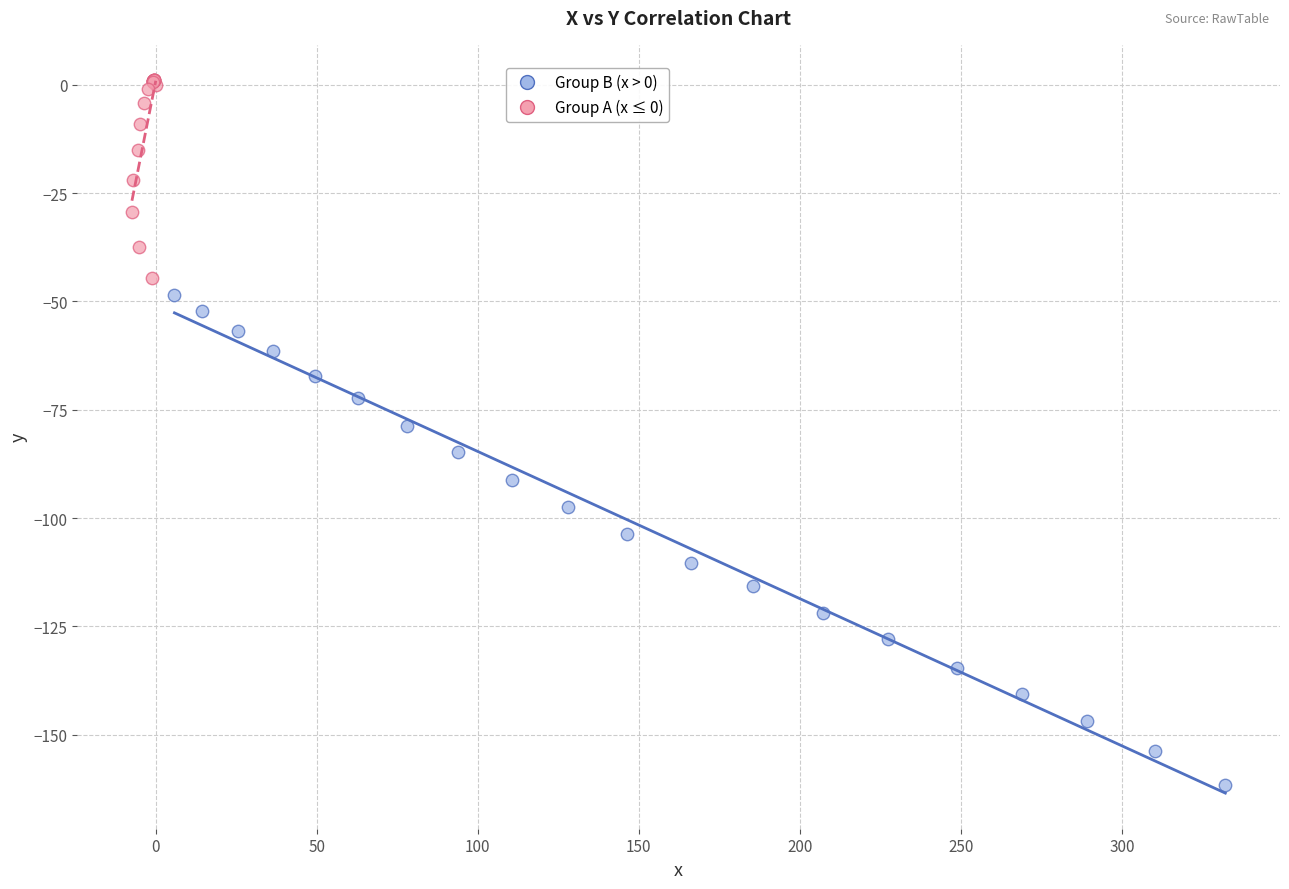

Which series has the widest spread of Y values?

Group B (x > 0)